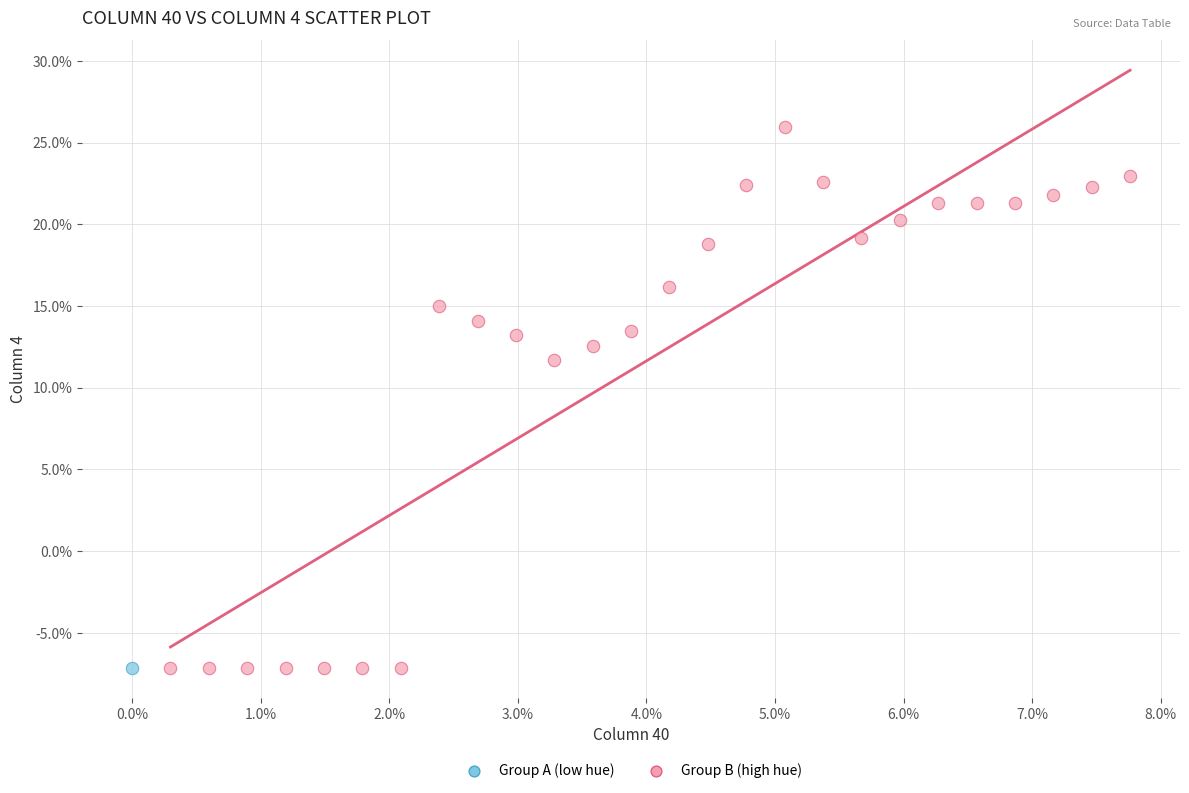

What are all the series names shown in the legend?

Group A (low hue), Group B (high hue)